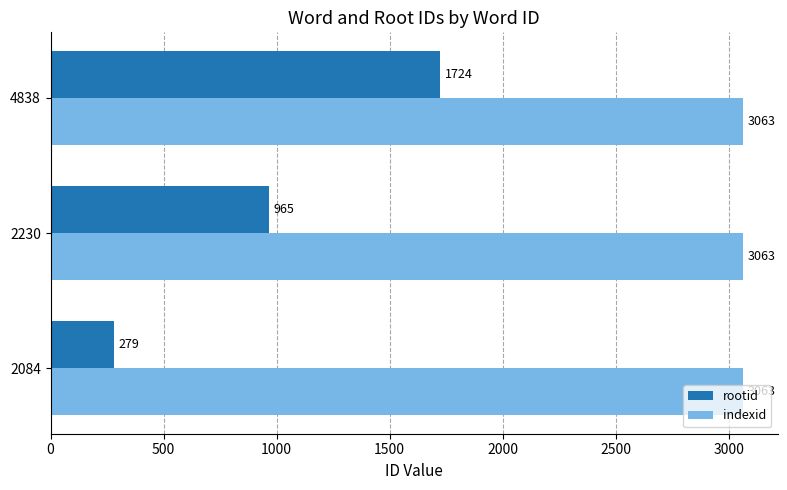

Which series has the widest spread of values?

rootid